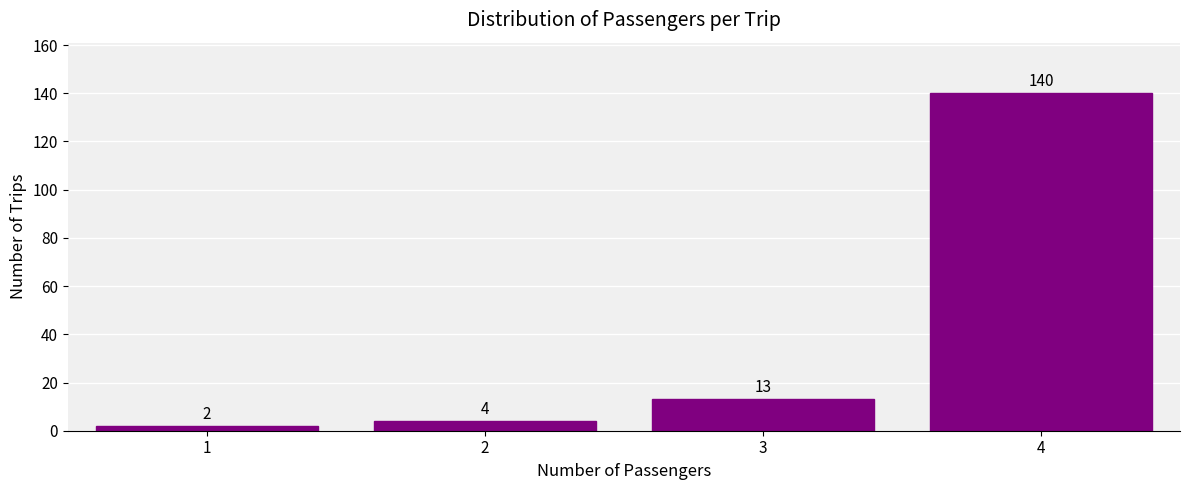

Reading left to right, transcribe all the data shown in this chart.

2	4	13	140